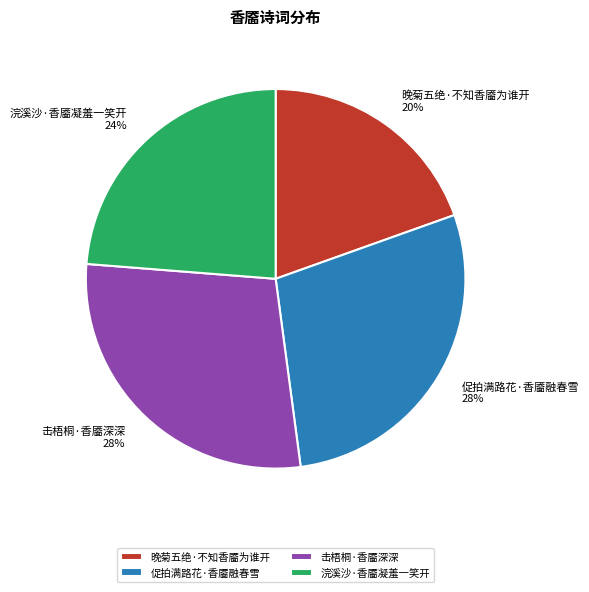

Count the number of slices in the pie.

4